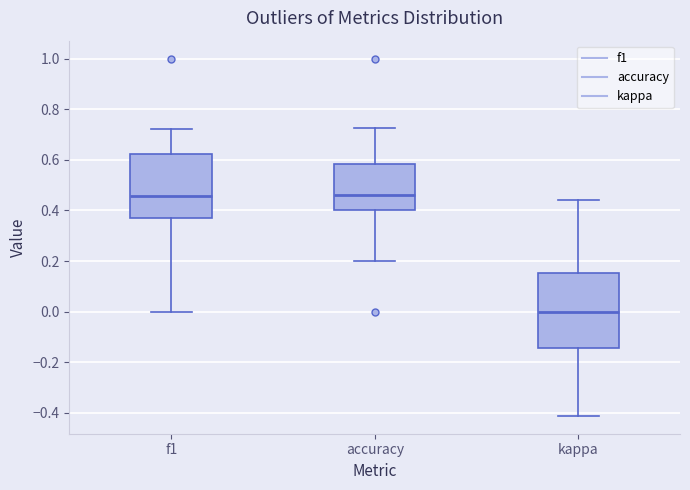

Where is the lower edge of the box for kappa on the y-axis? The values are not printed on the chart, so give them approximately, as read against the axis.

-0.14